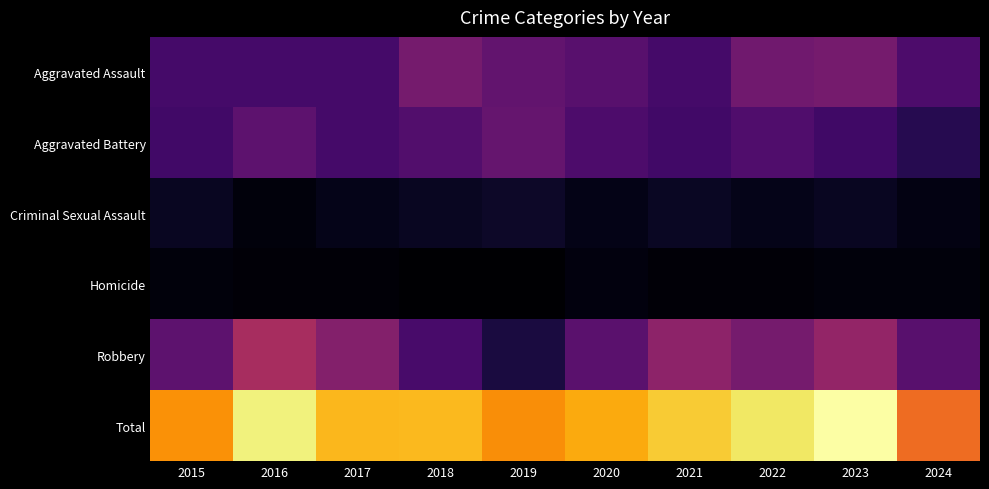

Reading left to right, extract all data points from this chart.

Aggravated Assault: 2015=32	2016=32	2017=32	2018=50	2019=43	2020=39	2021=32	2022=48	2023=50	2024=35
Aggravated Battery: 2015=31	2016=41	2017=32	2018=37	2019=44	2020=35	2021=31	2022=36	2023=30	2024=21
Criminal Sexual Assault: 2015=9	2016=3	2017=7	2018=9	2019=11	2020=6	2021=10	2022=7	2023=9	2024=5
Homicide: 2015=3	2016=2	2017=2	2018=0	2019=0	2020=4	2021=2	2022=2	2023=3	2024=3
Robbery: 2015=41	2016=69	2017=55	2018=33	2019=17	2020=40	2021=59	2022=50	2023=61	2024=39
Total: 2015=116	2016=147	2017=128	2018=129	2019=115	2020=124	2021=134	2022=143	2023=153	2024=103